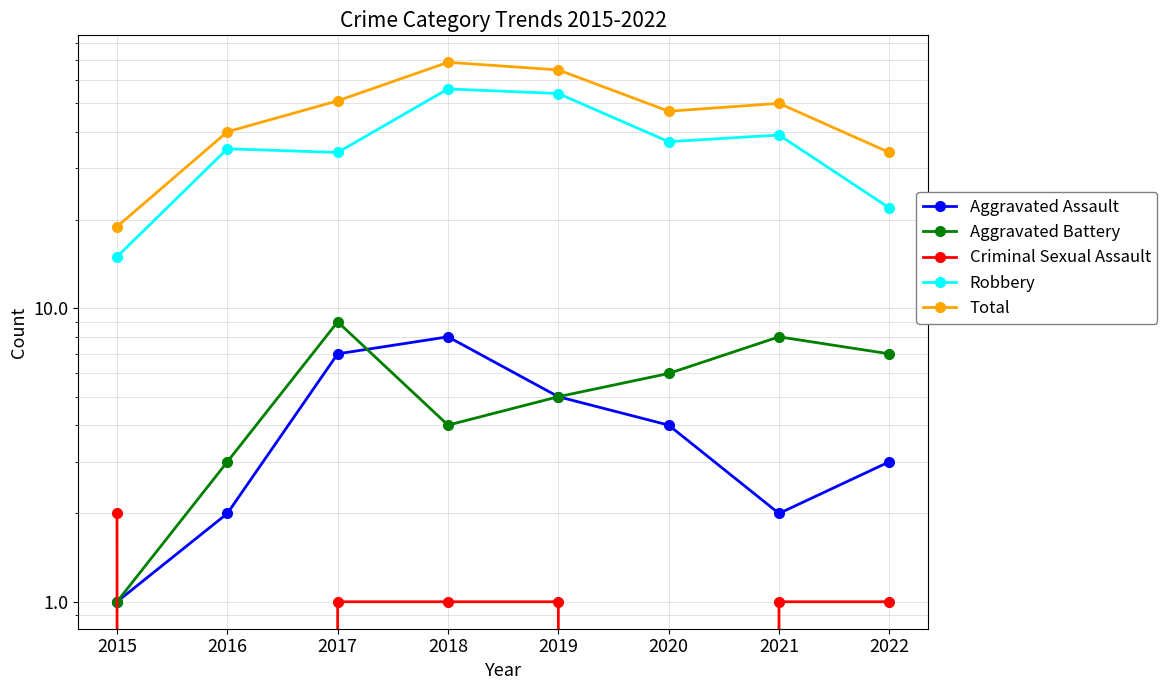

What is the greatest value displayed?

69